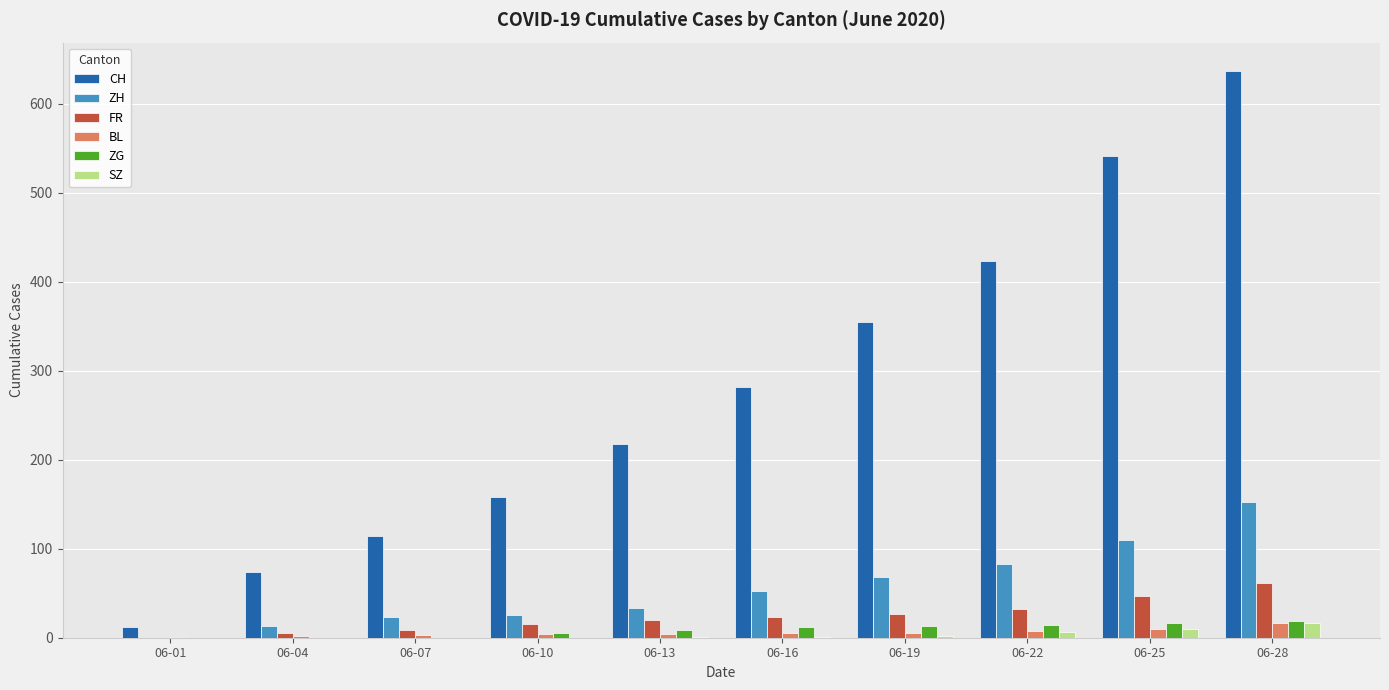

Is it true that CH equals 162 at 06-22?

False